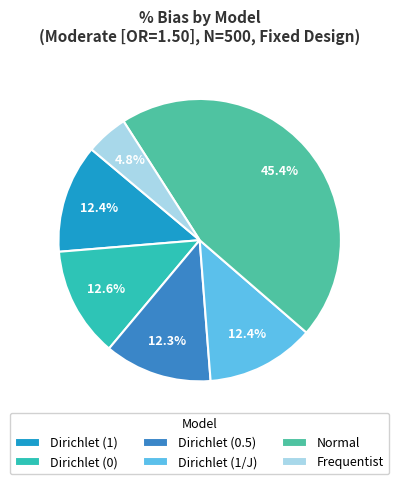

Which slice is the smallest?

Frequentist